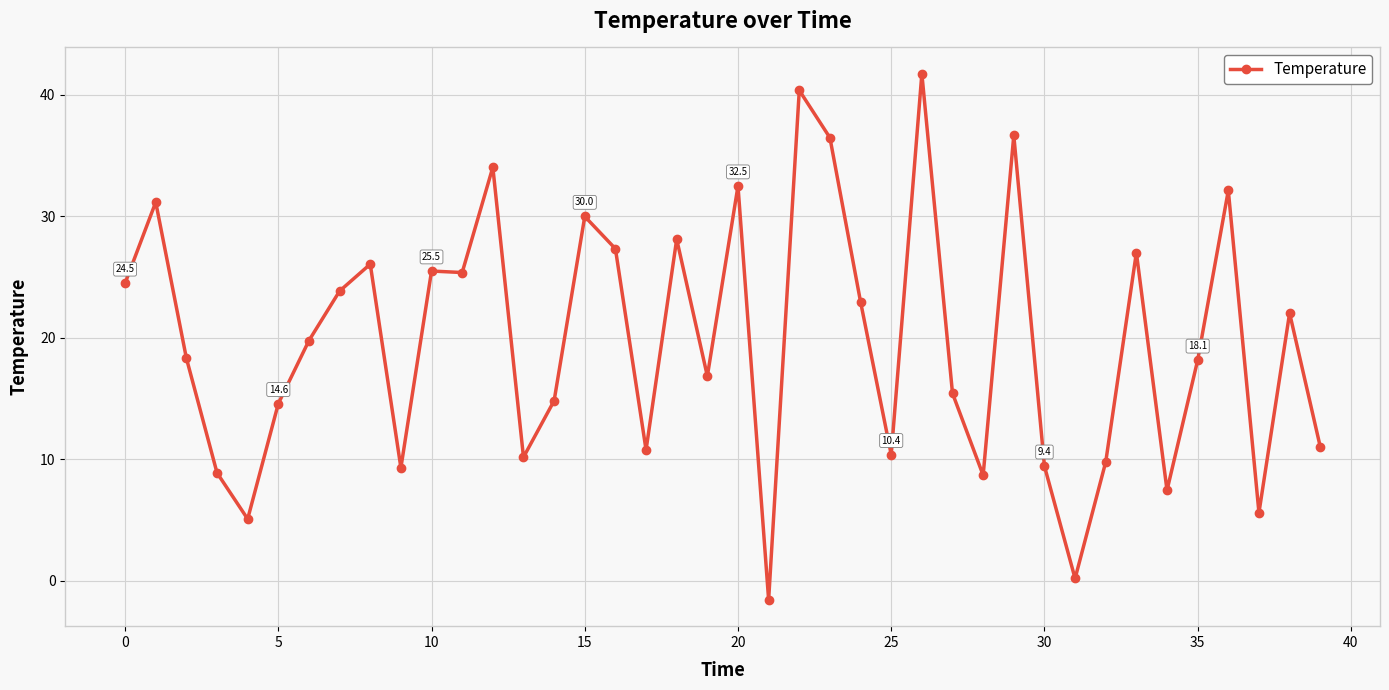

What is the average value?

19.8